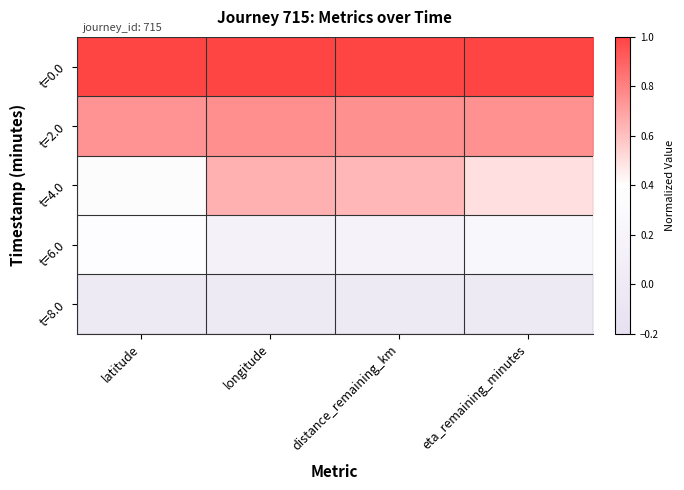

Reading right to left, list all the values displayed in this chart.

t=0.0: eta_remaining_minutes=1.0	distance_remaining_km=1.0	longitude=1.0	latitude=1.0
t=2.0: eta_remaining_minutes=0.8	distance_remaining_km=0.8	longitude=0.8	latitude=0.7
t=4.0: eta_remaining_minutes=0.5	distance_remaining_km=0.6	longitude=0.7	latitude=0.3
t=6.0: eta_remaining_minutes=0.3	distance_remaining_km=0.2	longitude=0.1	latitude=0.4
t=8.0: eta_remaining_minutes=0.0	distance_remaining_km=0.0	longitude=0.0	latitude=0.0